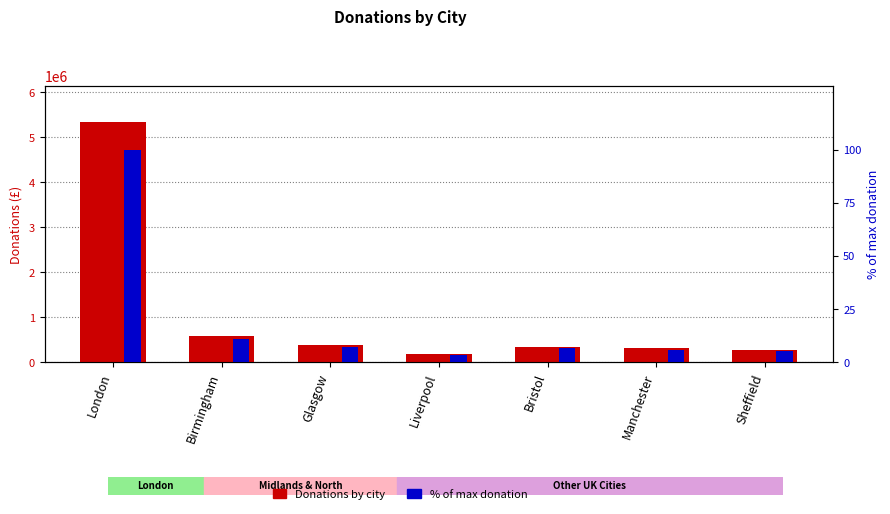

Between Liverpool and Manchester, which is larger?

Manchester